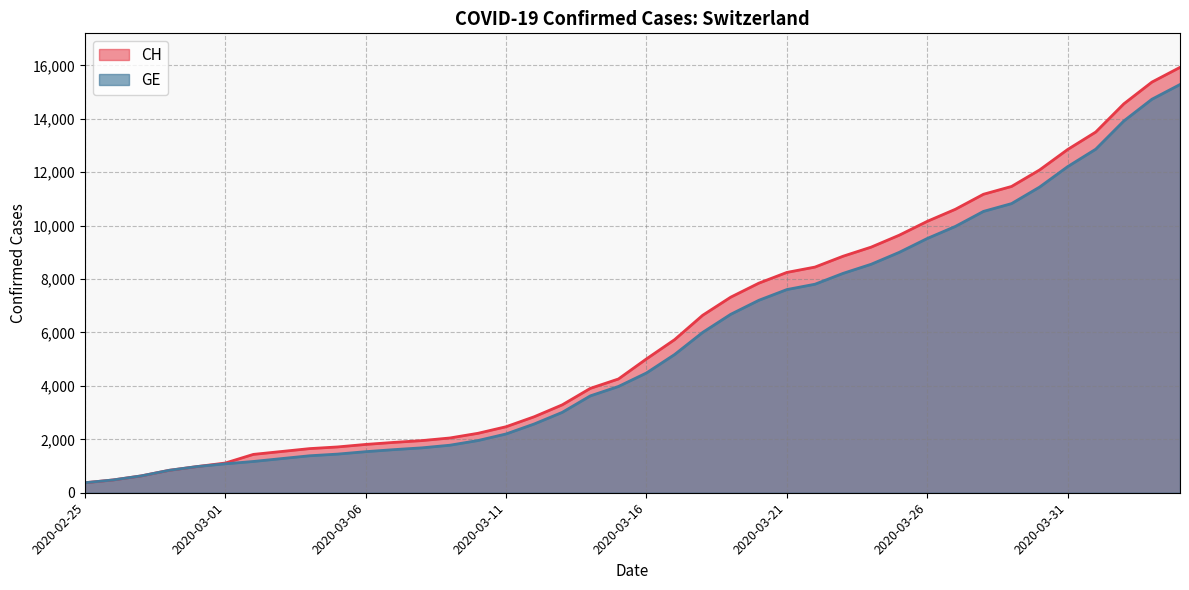

How many values in the GE series are below 4485?

20